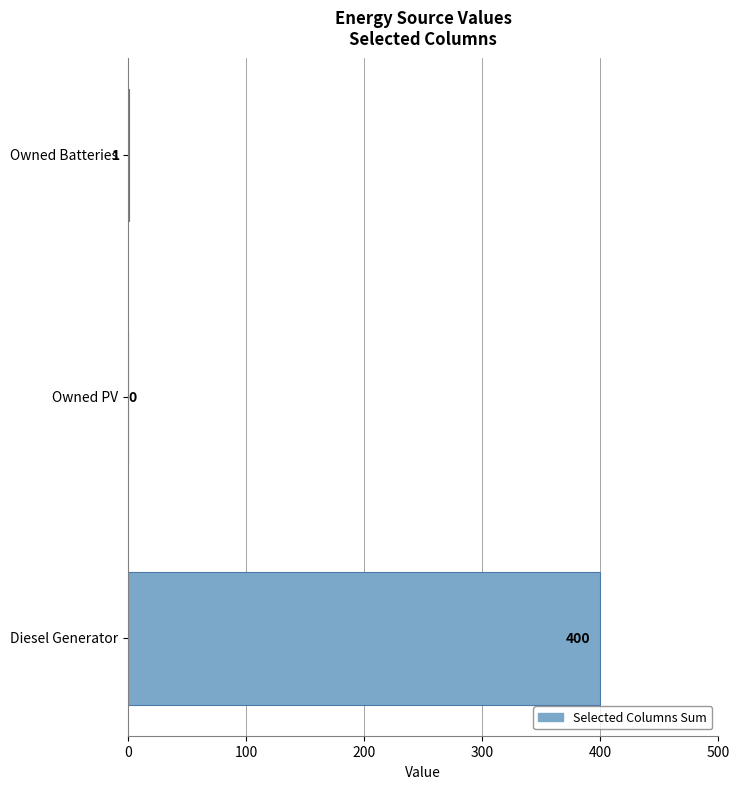

What is the change in value from Diesel Generator to Owned PV?

-400